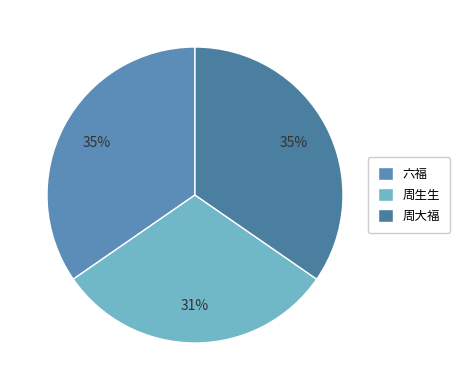

How many slices are in this pie chart?

3